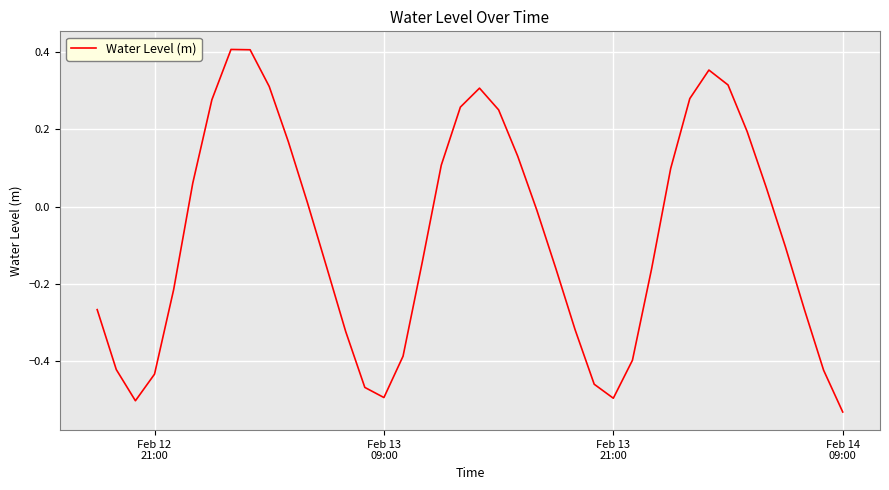

What is the difference between the maximum and minimum values?

0.9